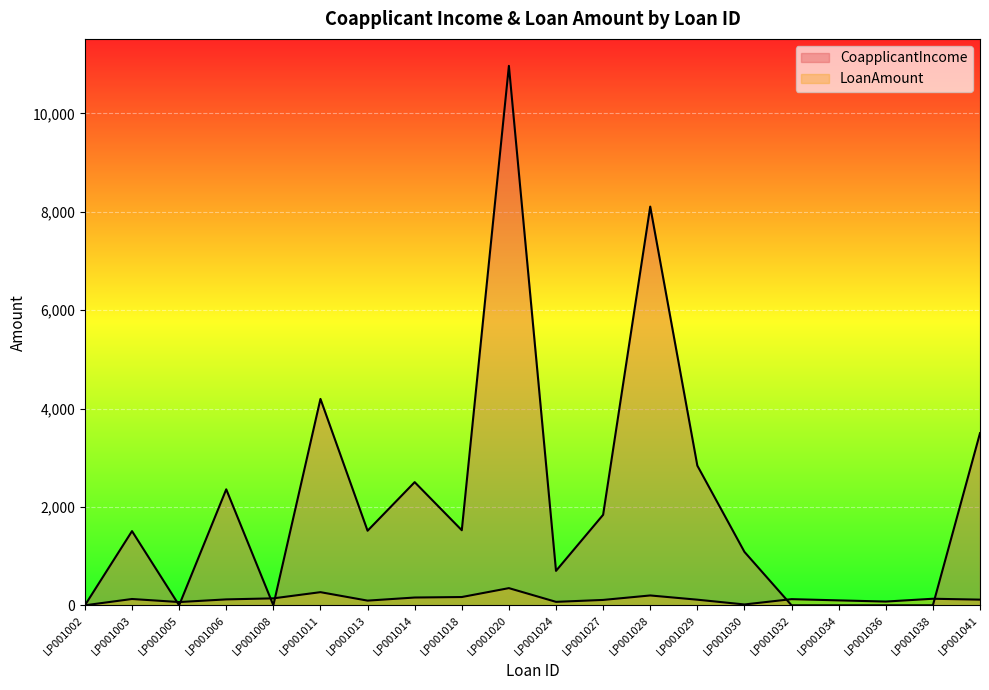

True or false: LoanAmount and CoapplicantIncome intersect in this chart.

True